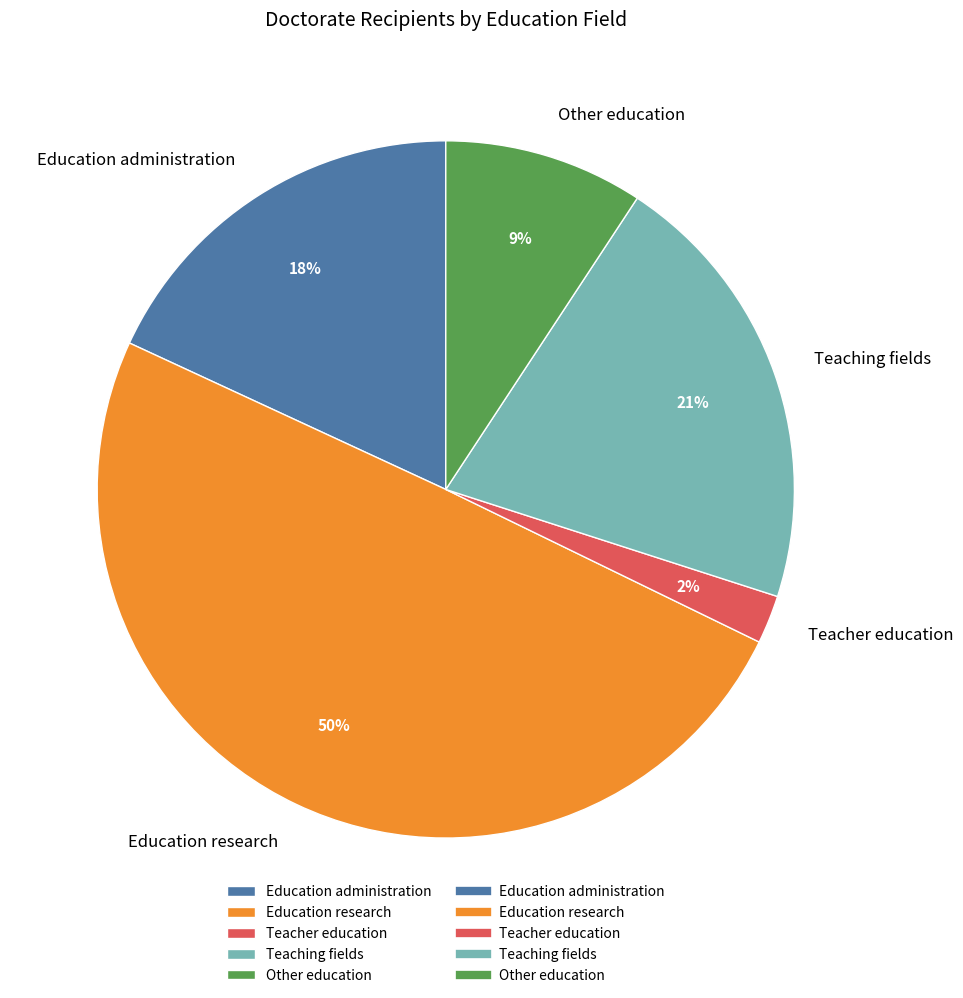

Combined, do Other education and Teaching fields account for over 50%?

No